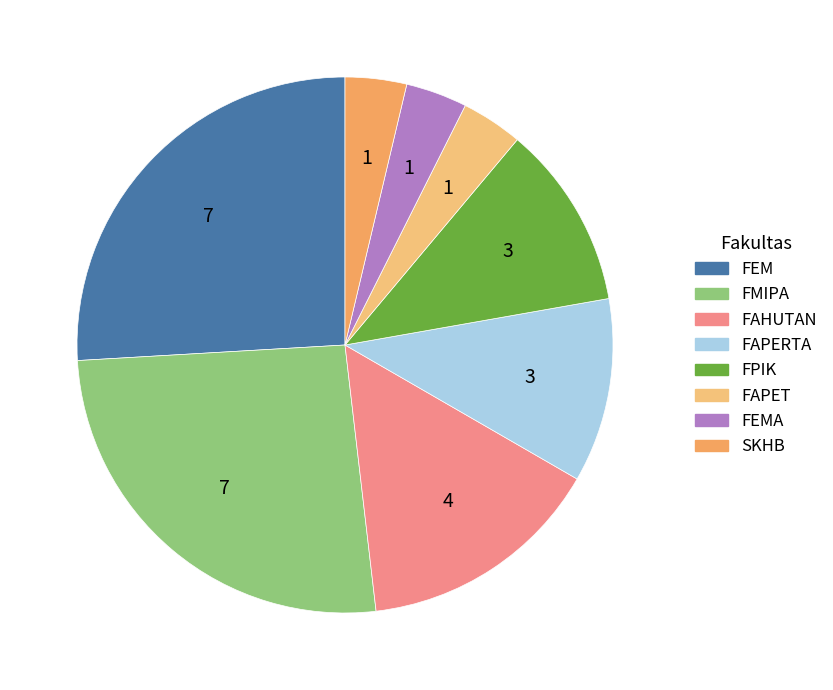

Which has a higher value, FMIPA or FAPERTA?

FMIPA